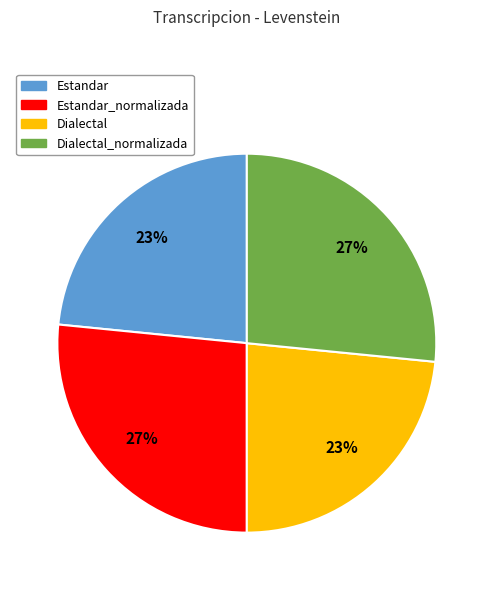

Is there a majority slice in this chart?

No